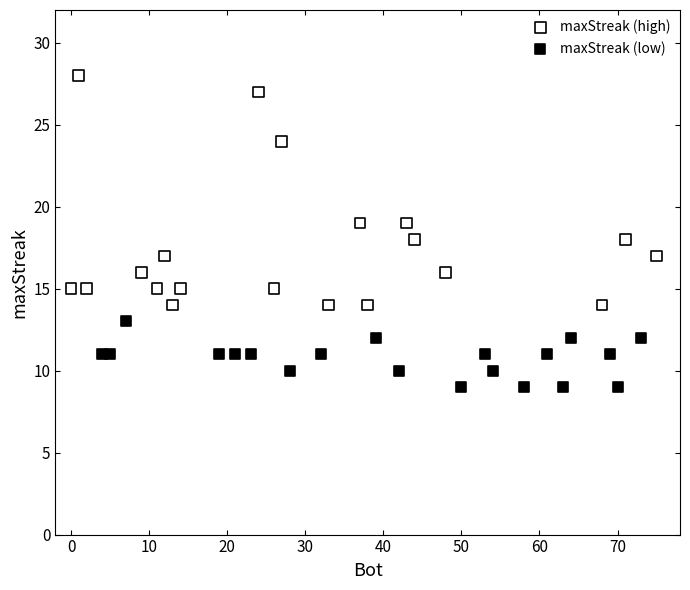

Which series reaches the minimum Y coordinate?

maxStreak (low)